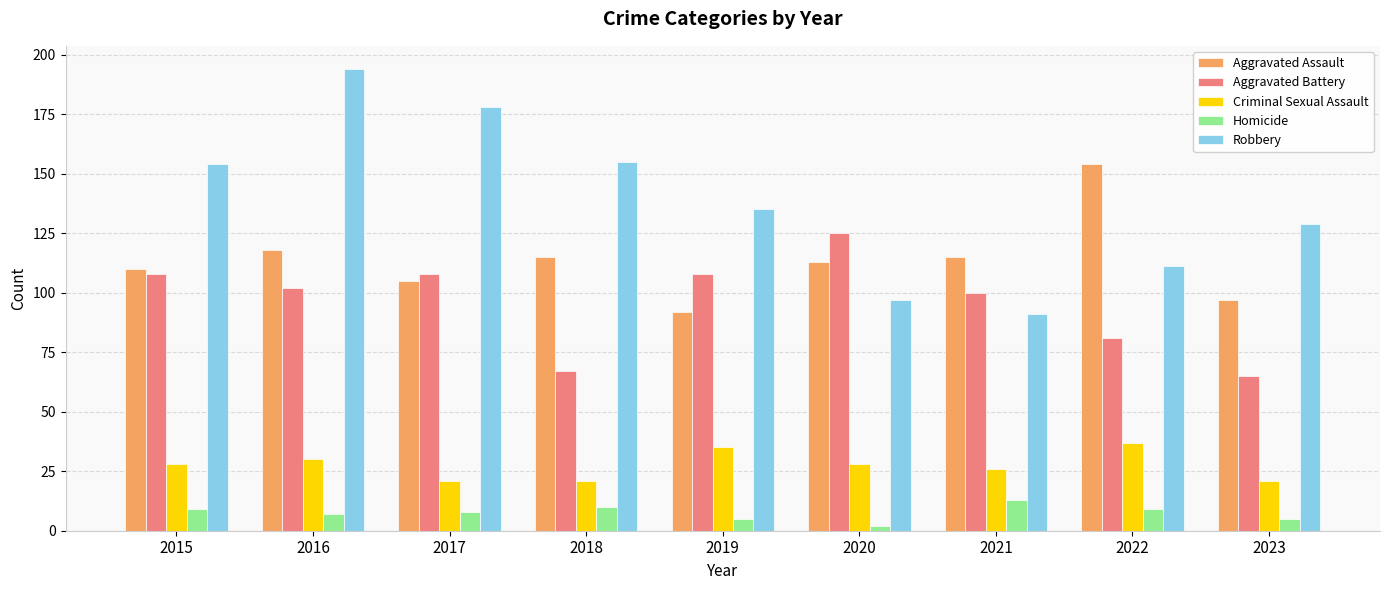

At 2019, list the series in order from smallest to largest.

Homicide, Criminal Sexual Assault, Aggravated Assault, Aggravated Battery, Robbery